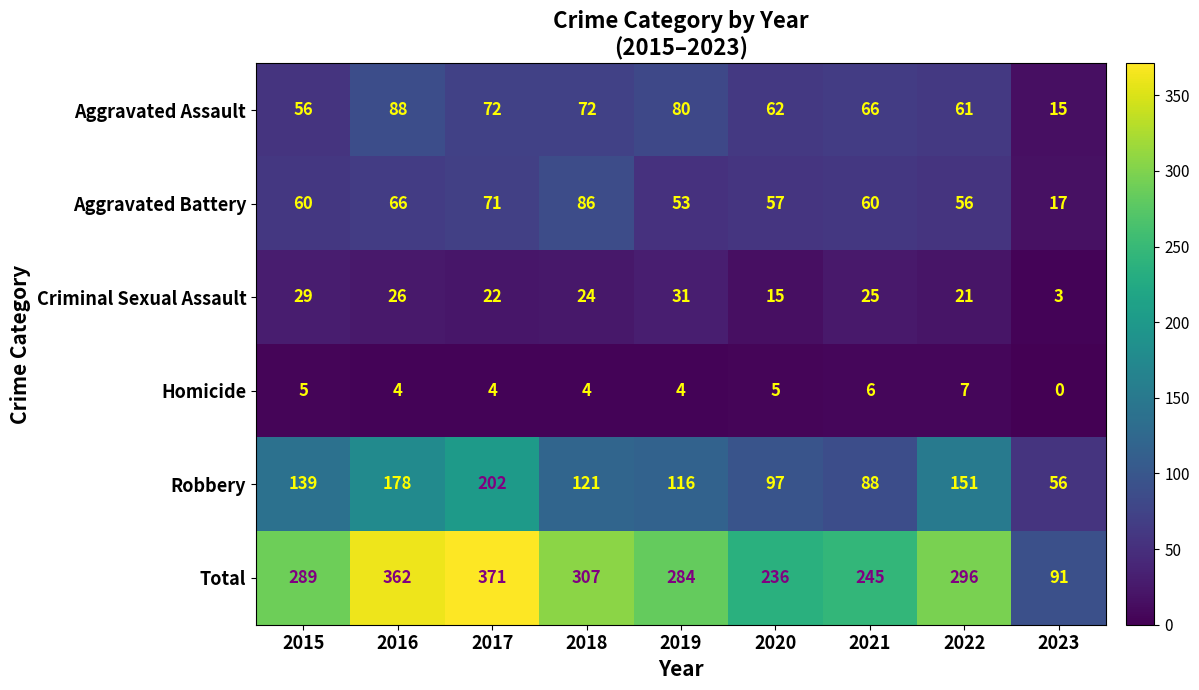

Which category has the lowest value across all series?

2023